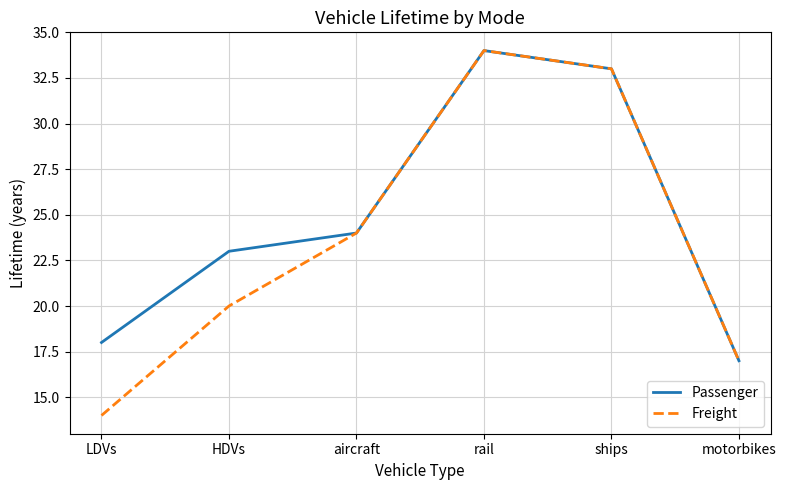

Which label corresponds to the largest value in the chart?

rail